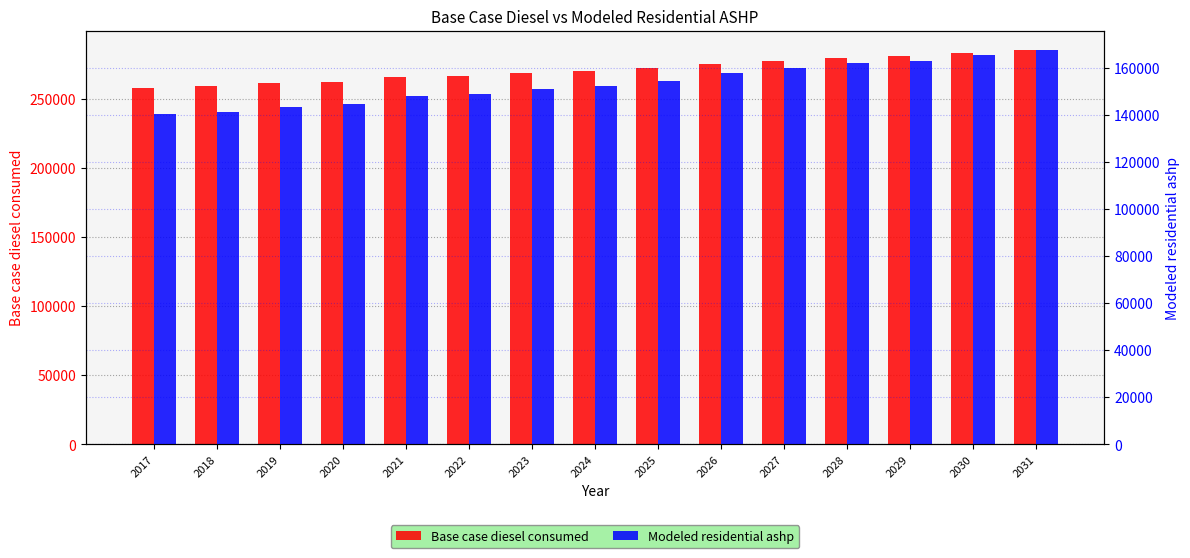

What is the difference between the Base case diesel consumed values at 2021 and 2018?

6523.0